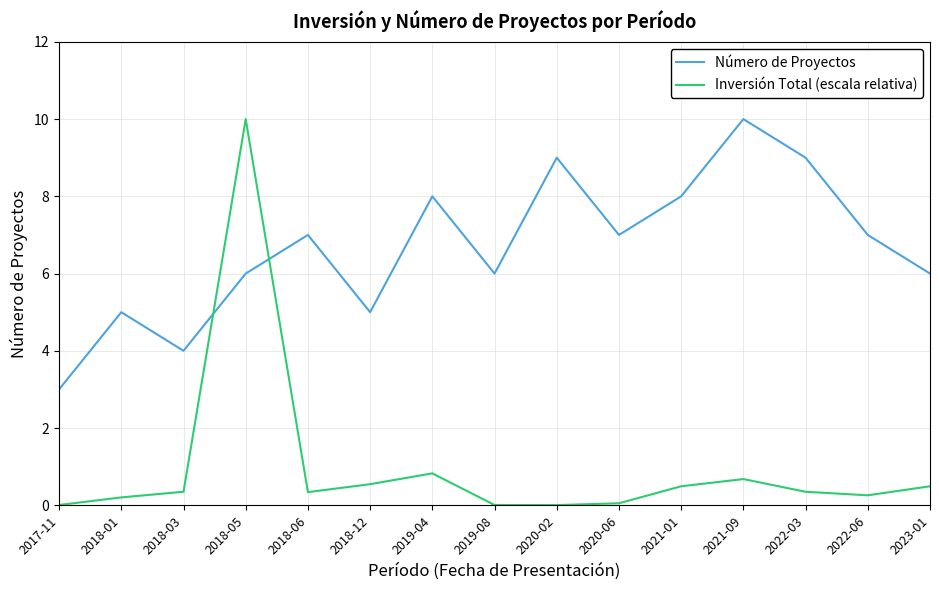

The Inversión Total (escala relativa) series shows 0.3 at 2018-03. True or false?

True